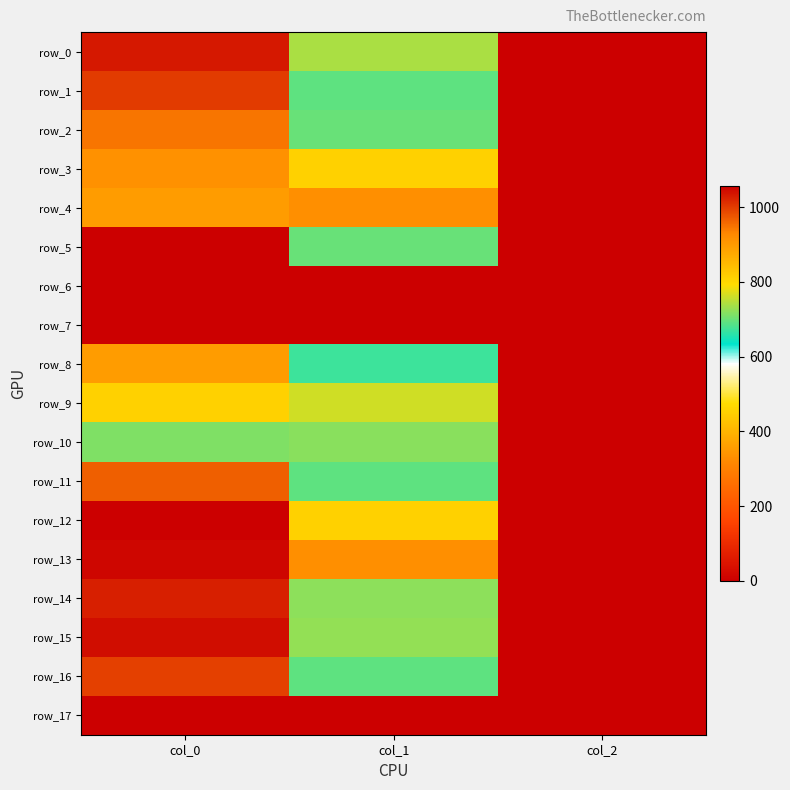

Is the value of row_4 at col_2 greater than the value of row_12 at col_2?

No